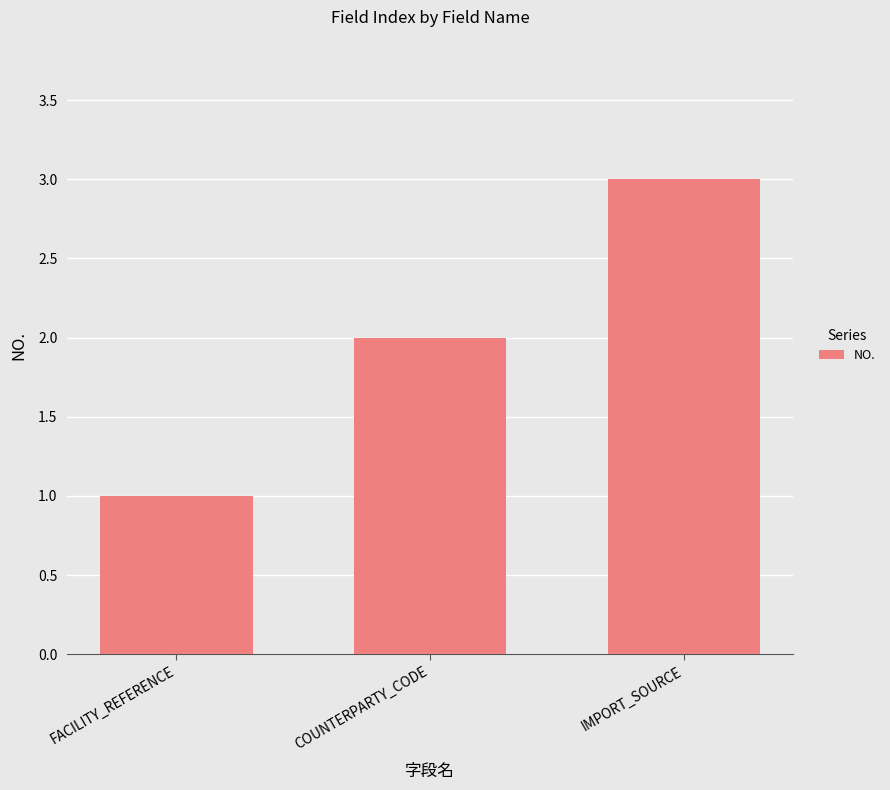

What is the label of the 1st bar from the left?

FACILITY_REFERENCE